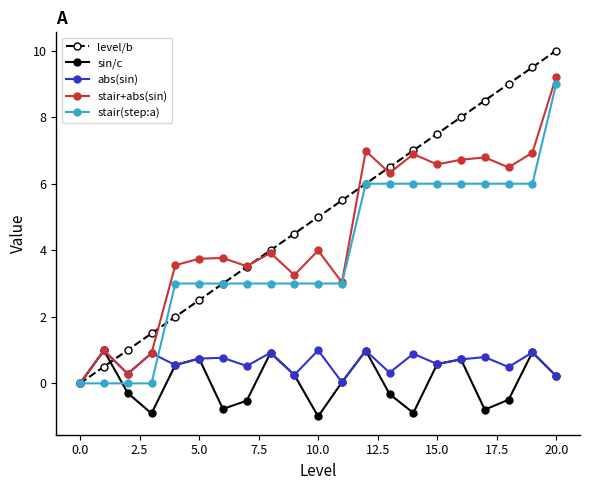

What is the difference between the second highest and second lowest values in the sin/c series?

1.9